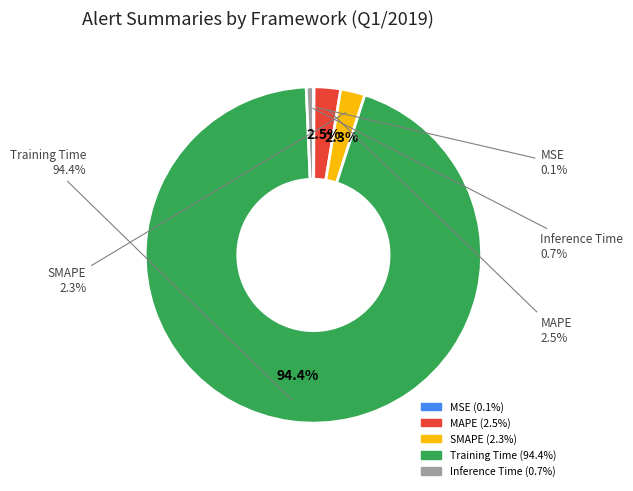

How much of the chart is everything except SMAPE?

97.7%